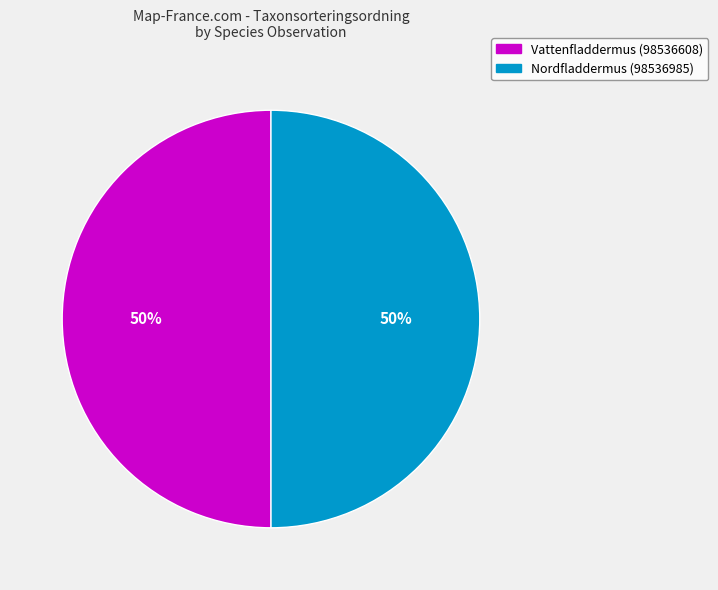

What percentage is the Vattenfladdermus (98536608) slice, to the nearest percent?

50%